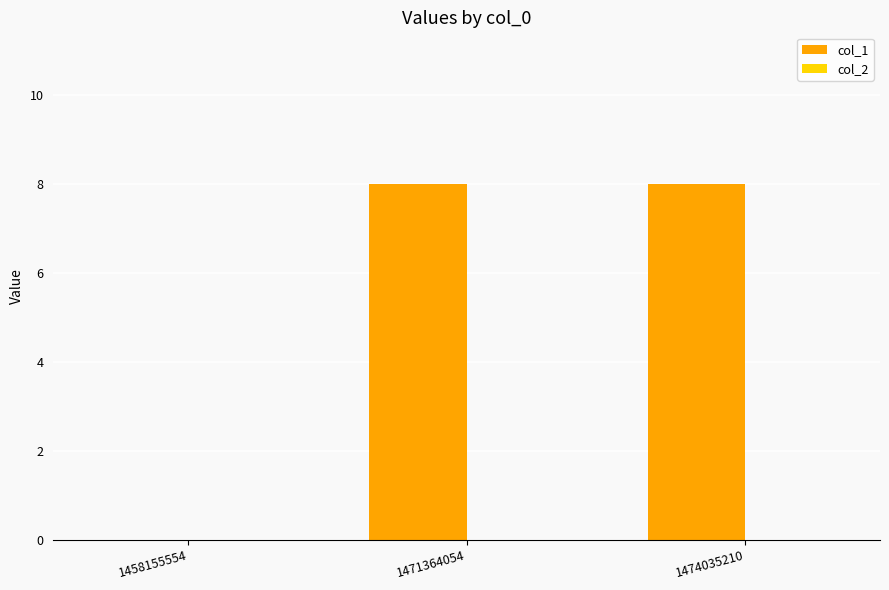

Which has a higher value, 1458155554 or 1474035210?

1474035210